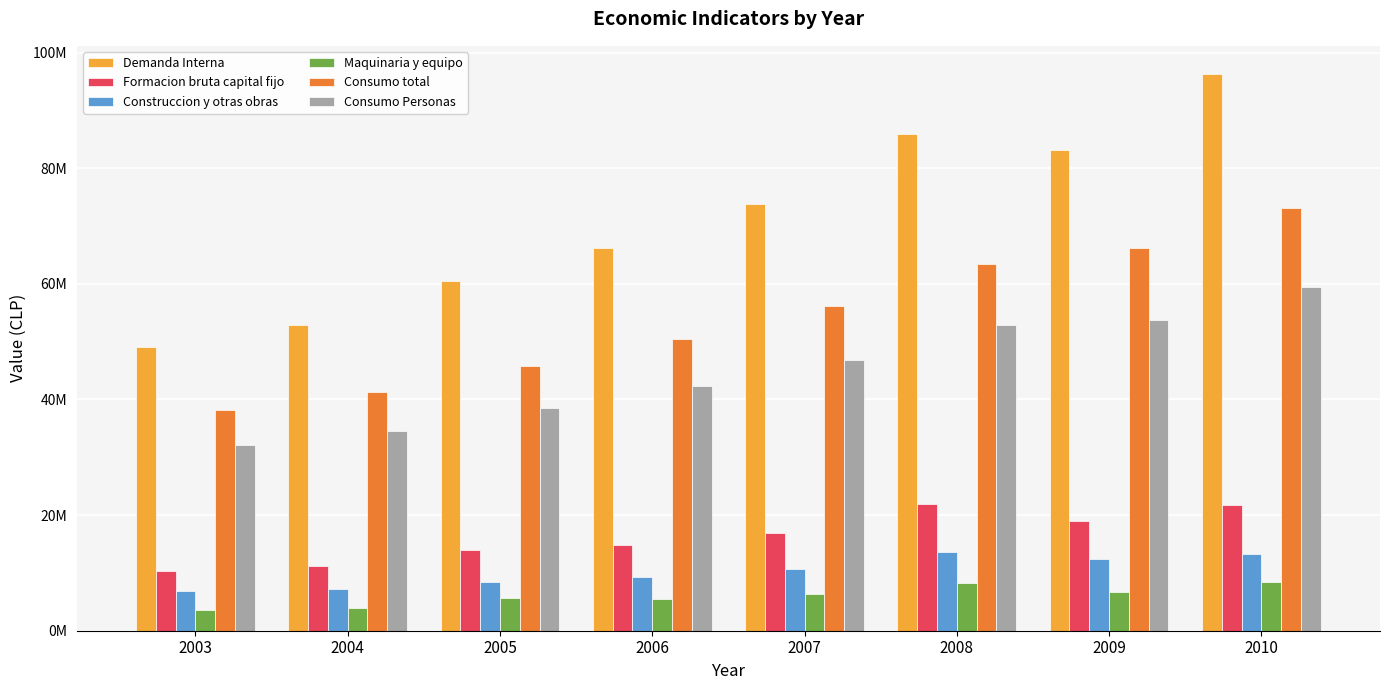

Which category has the highest value in the Consumo total series?

2010